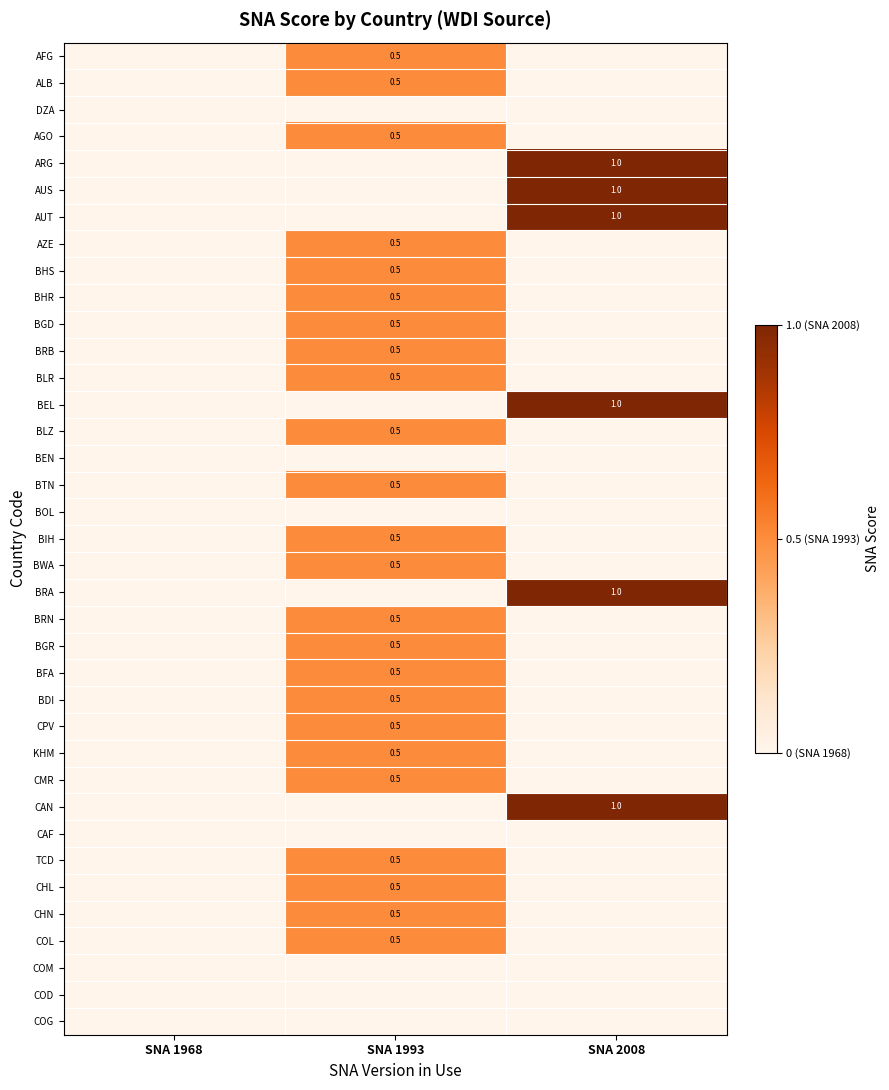

Is the value of AUS at SNA 2008 greater than the value of BGD at SNA 1993?

Yes